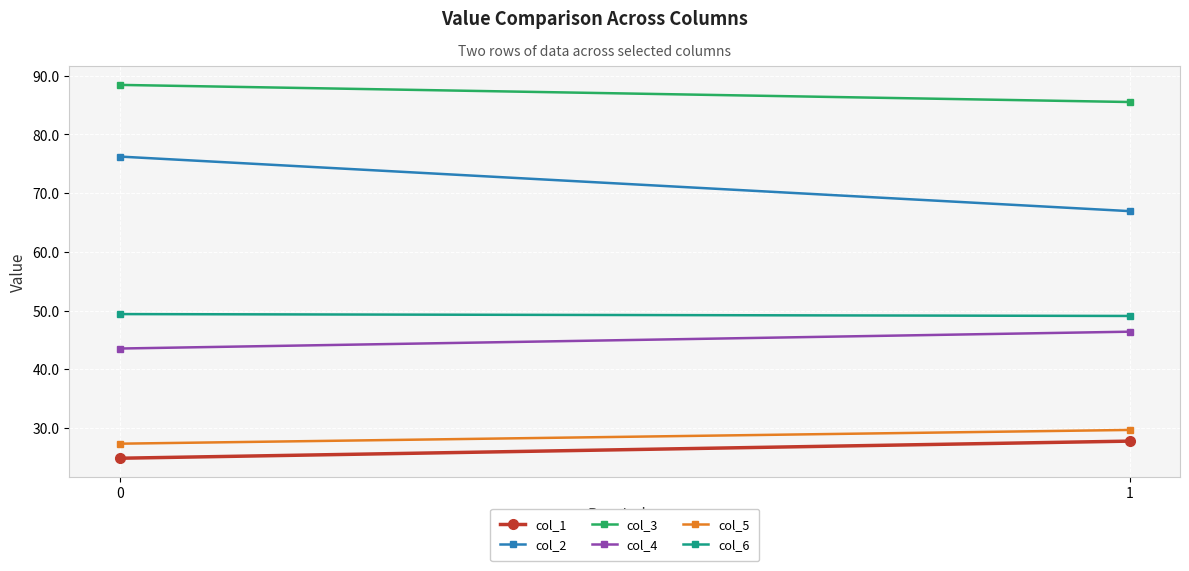

Reading right to left, extract all data points from this chart.

col_1: 27.7	24.8
col_2: 66.9	76.2
col_3: 85.5	88.4
col_4: 46.4	43.5
col_5: 29.6	27.3
col_6: 49.1	49.4